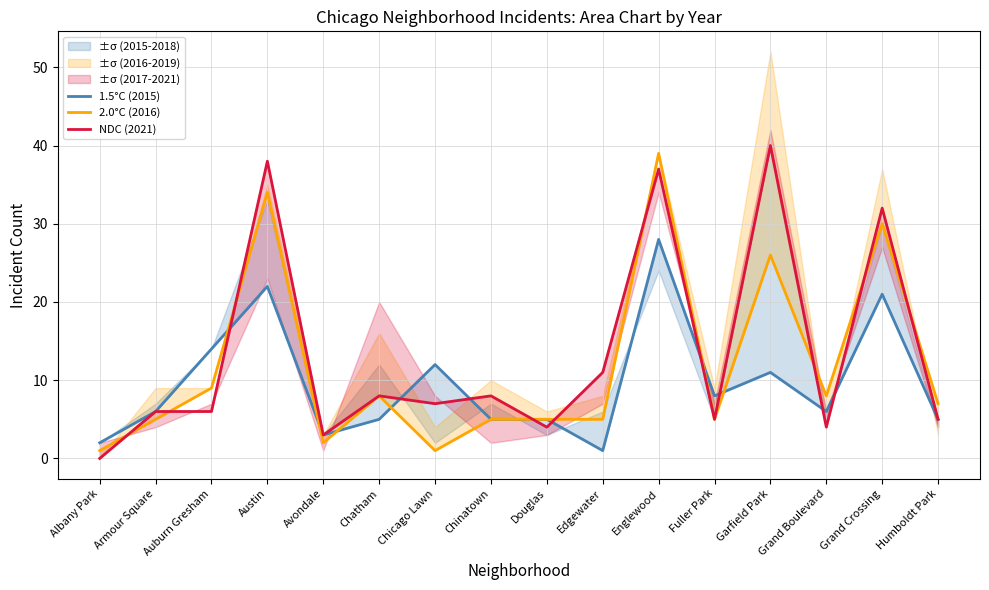

In 1.5°C (2015), how many points are higher than both neighbors (excluding endpoints)?

5